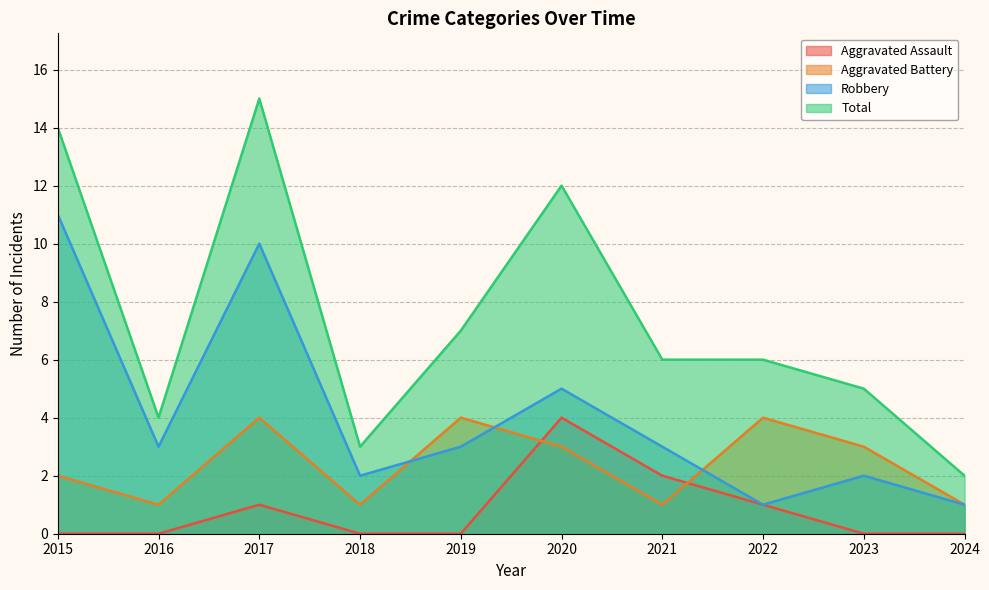

True or false: Robbery has more than 1 interior local peaks.

True